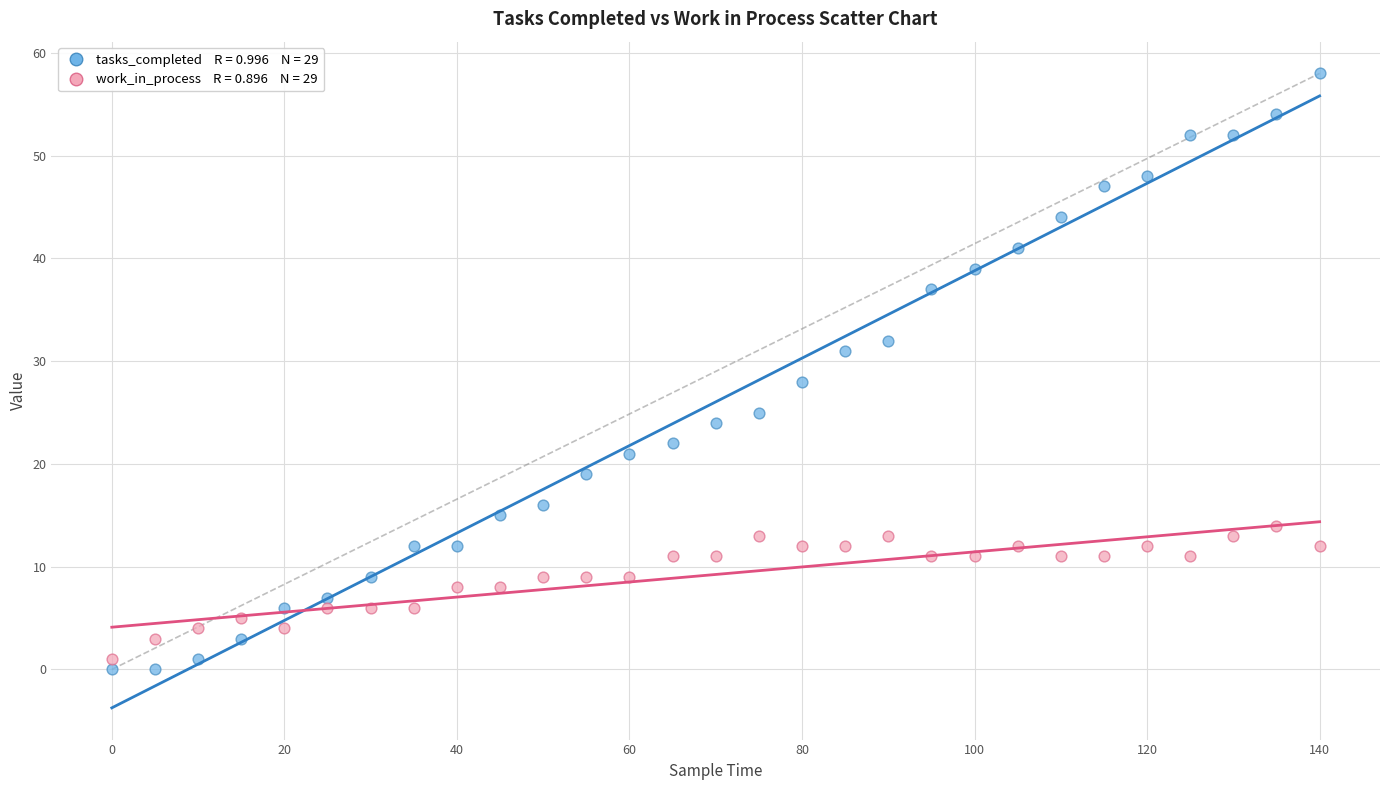

Across all series, what Y value is closest to 29?

28